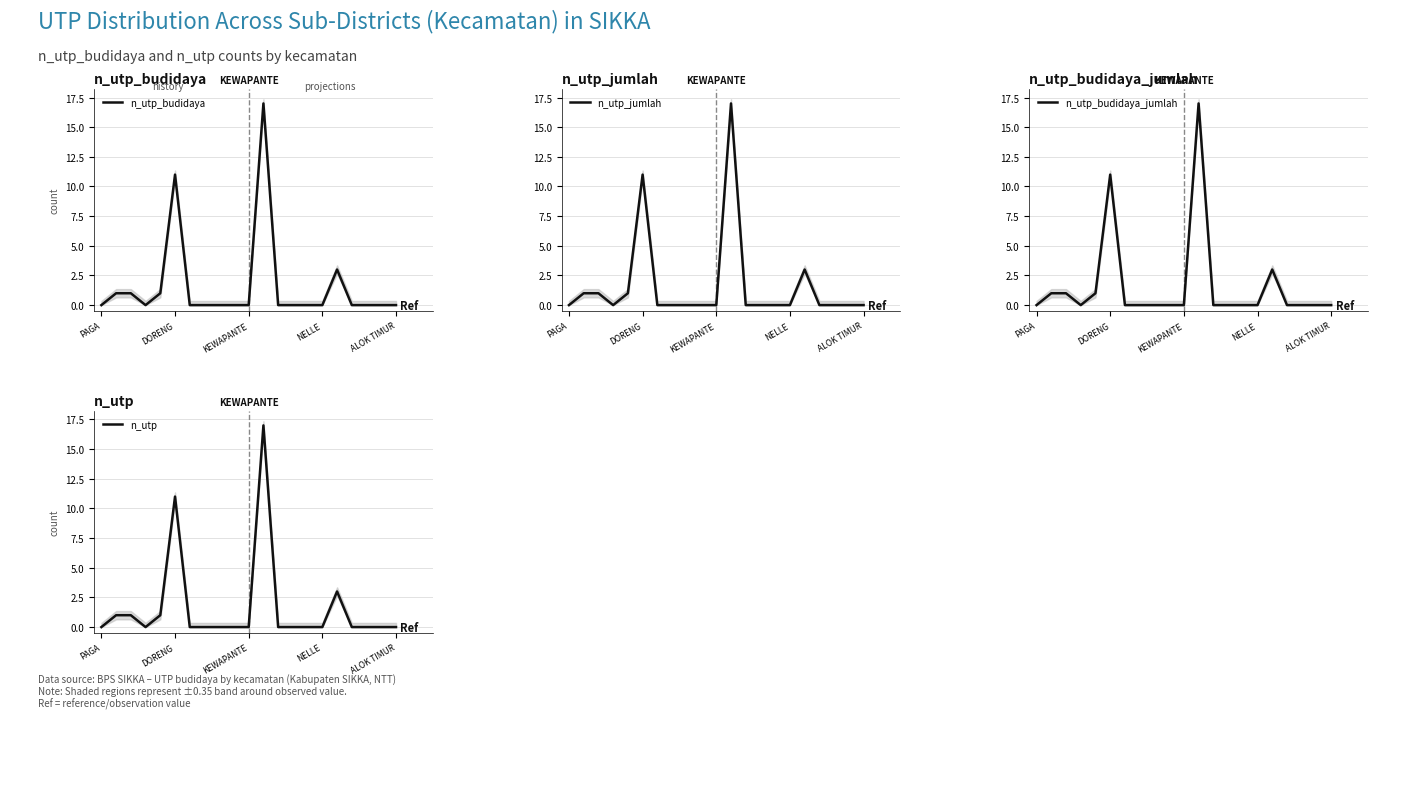

What are all the series names shown in the legend?

n_utp_budidaya, n_utp_jumlah, n_utp_budidaya_jumlah, n_utp